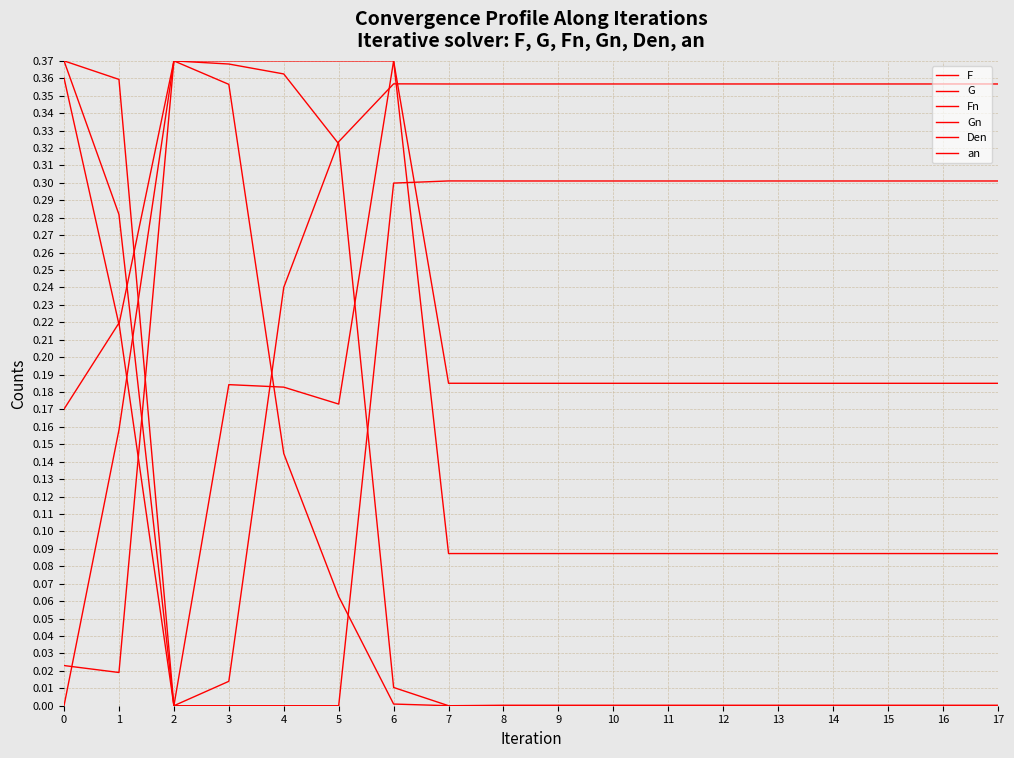

True or false: F has more than 1 interior local peaks.

False